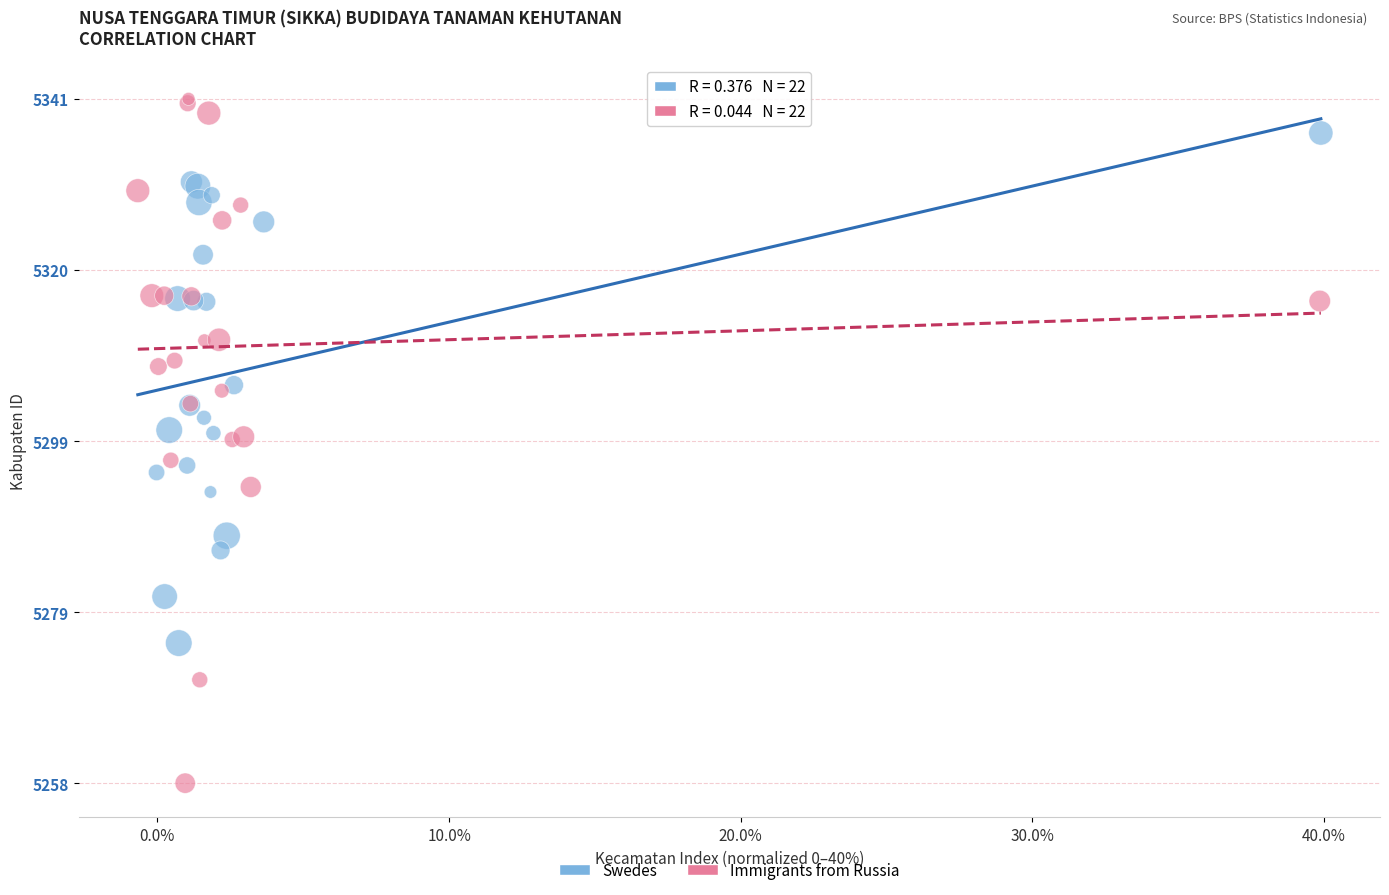

Which series contains the highest Y value?

Immigrants from Russia